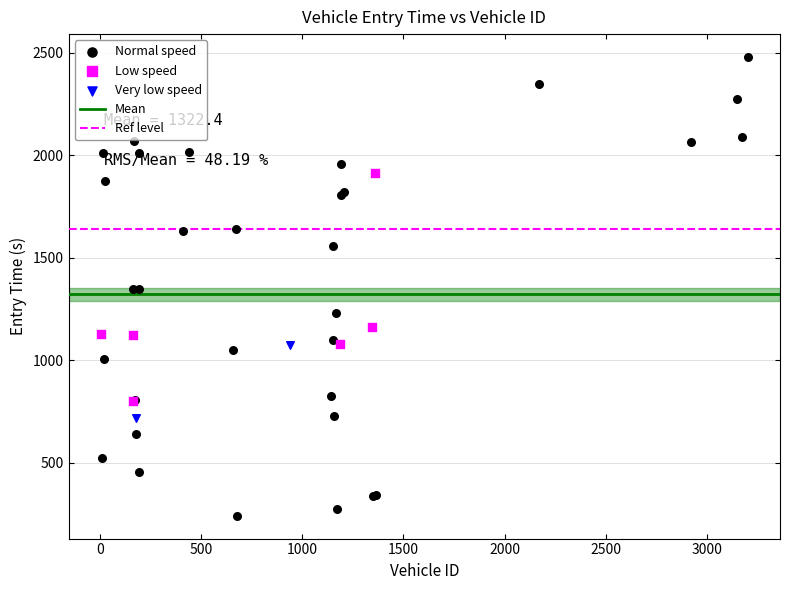

Which series contains the lowest Y value?

Normal speed